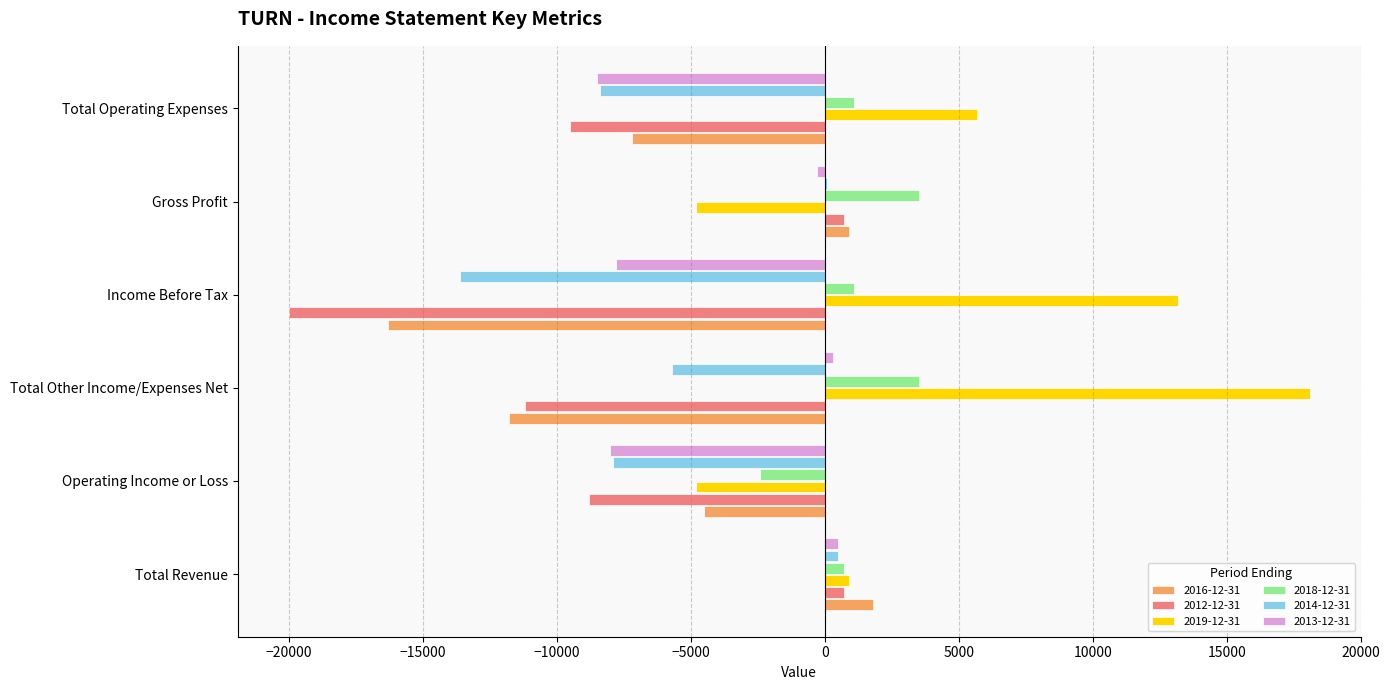

Which label corresponds to the largest value in the chart?

Total Other Income/Expenses Net